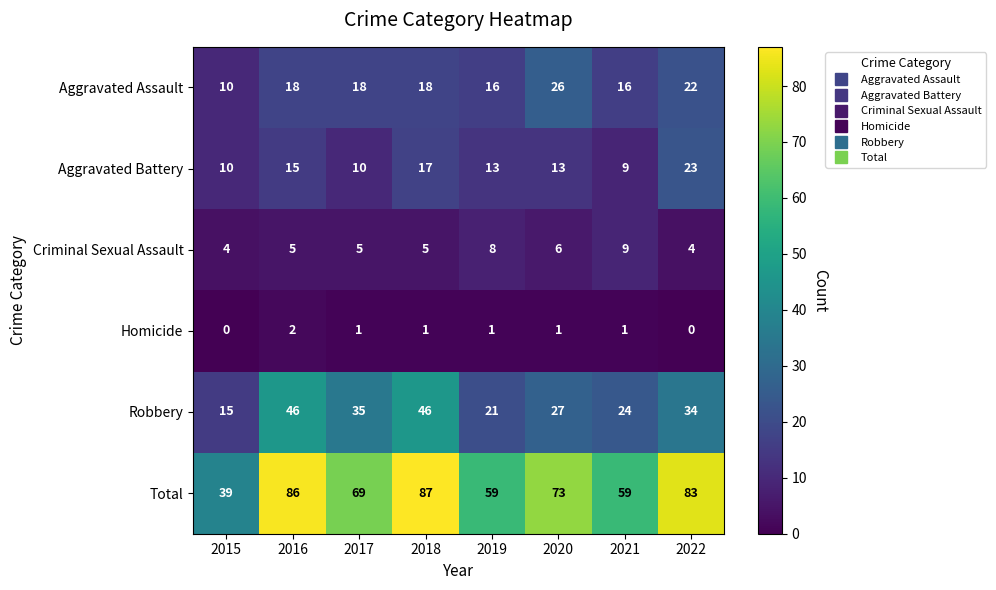

At how many categories does at least one series exceed 54?

7